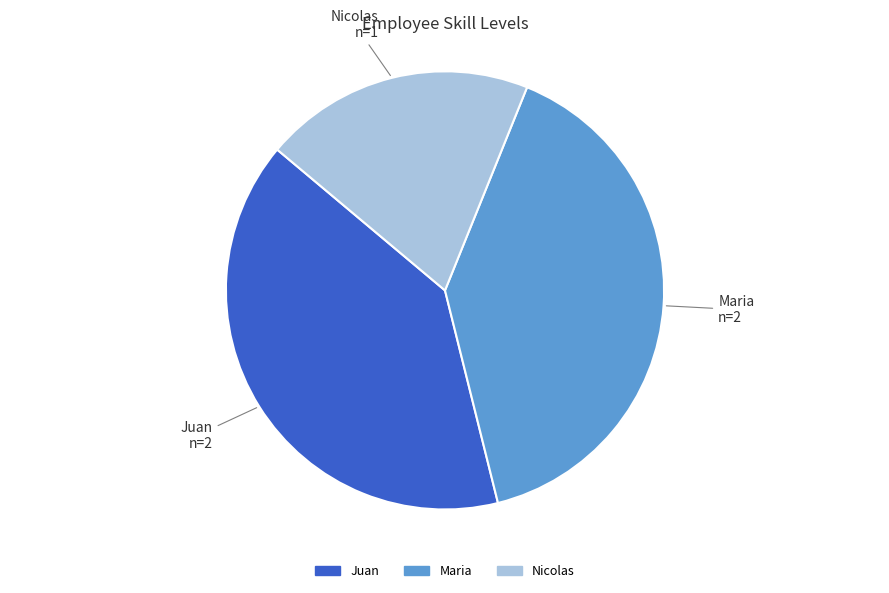

Approximately how many times larger is the value at Maria compared to Juan?

1.0